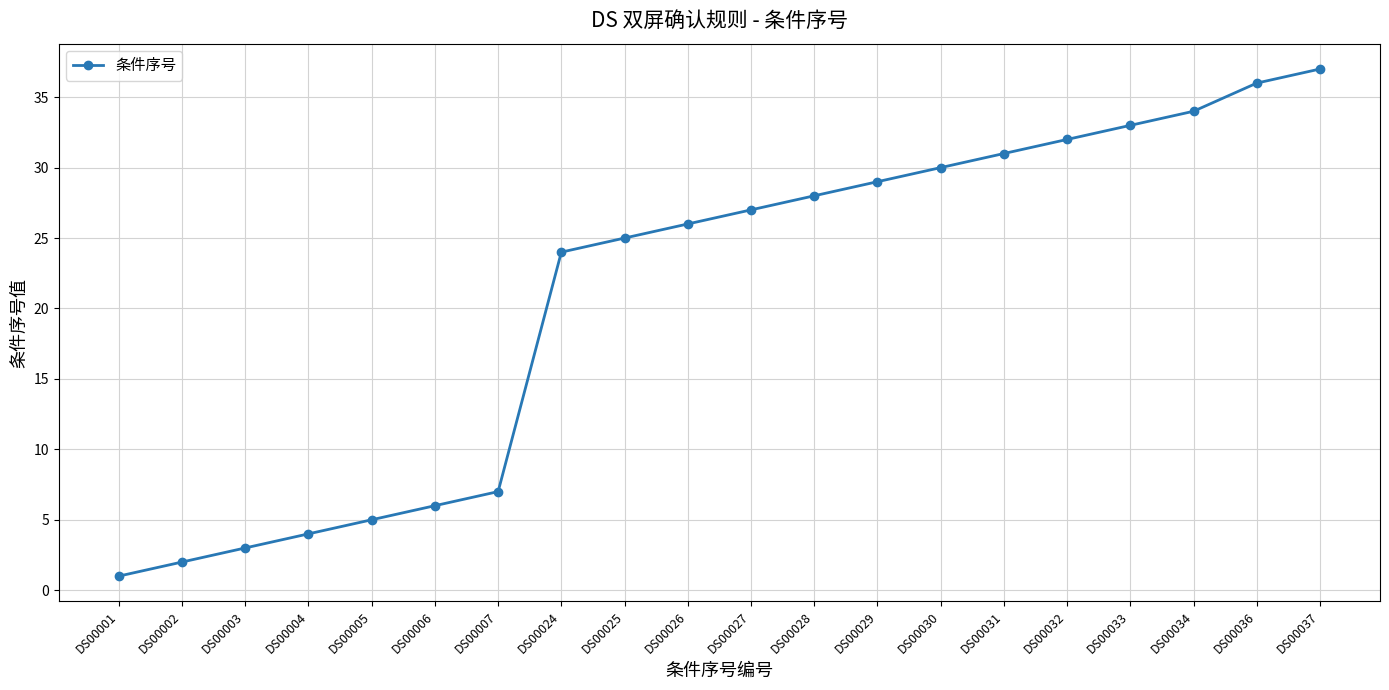

Is this an area chart (filled region under the line)?

No